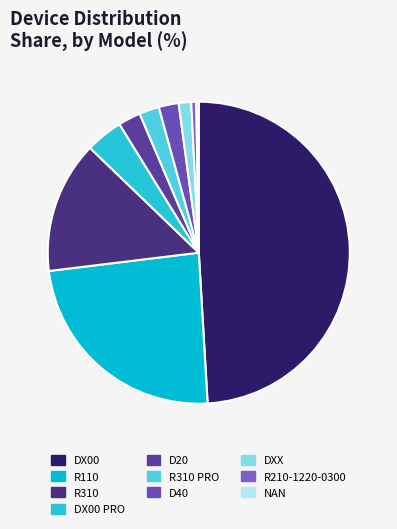

True or false: NAN accounts for 1% of the total.

False